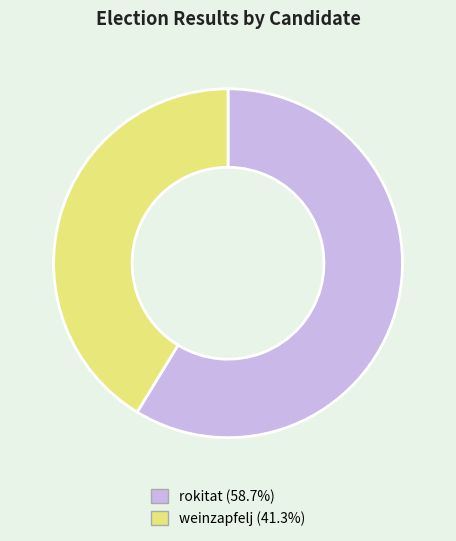

Does weinzapfelj (41.3%) account for over 50% of the chart?

No